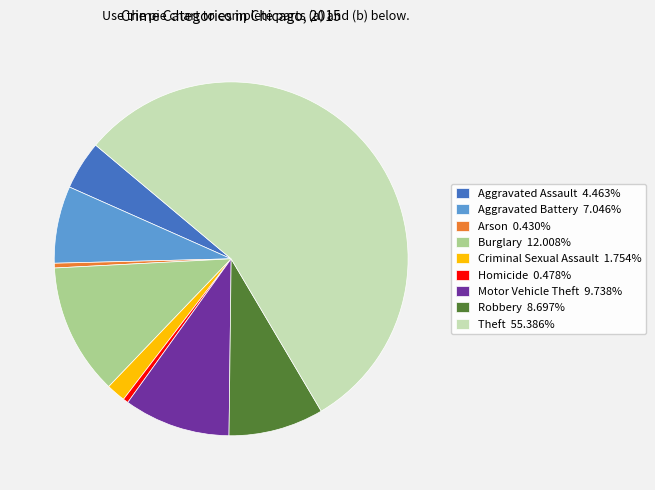

Is there a majority slice in this chart?

Yes